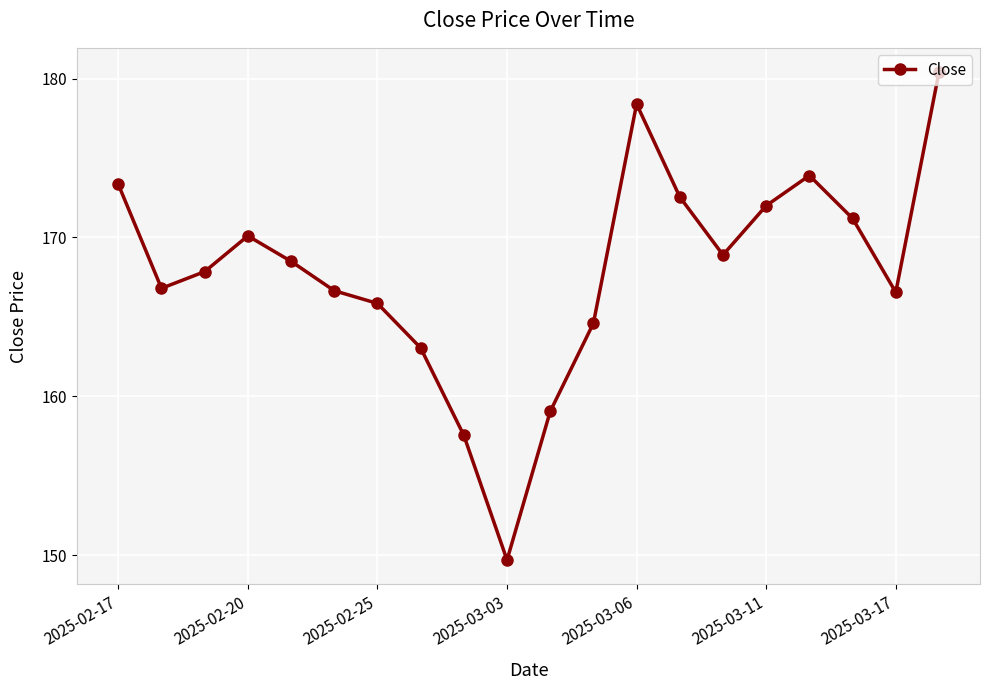

Count the number of categories in the chart.

20